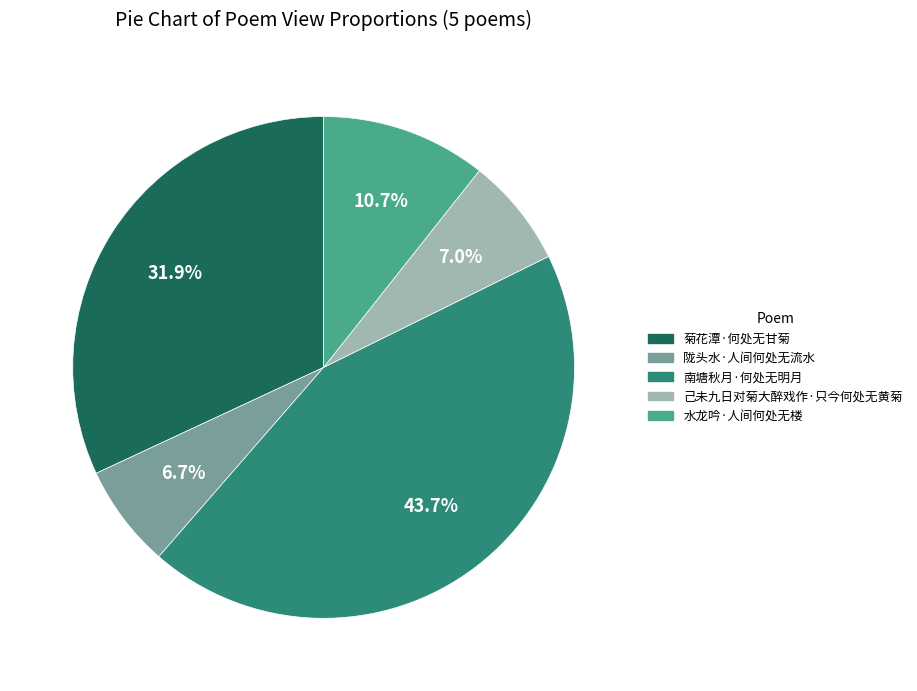

Is there a majority slice in this chart?

No